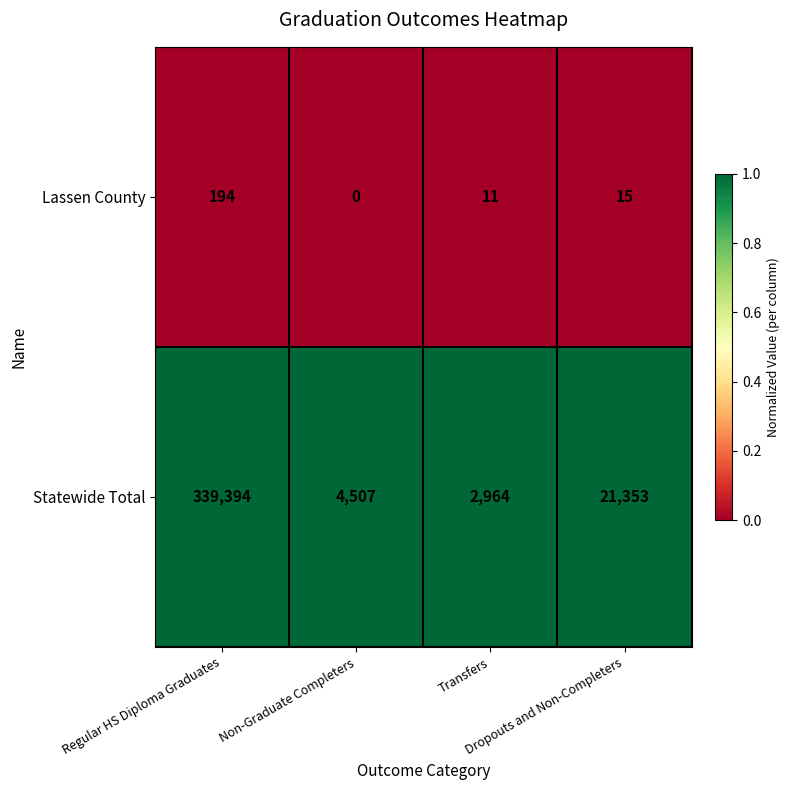

What is the sum of all Statewide Total values?

368218